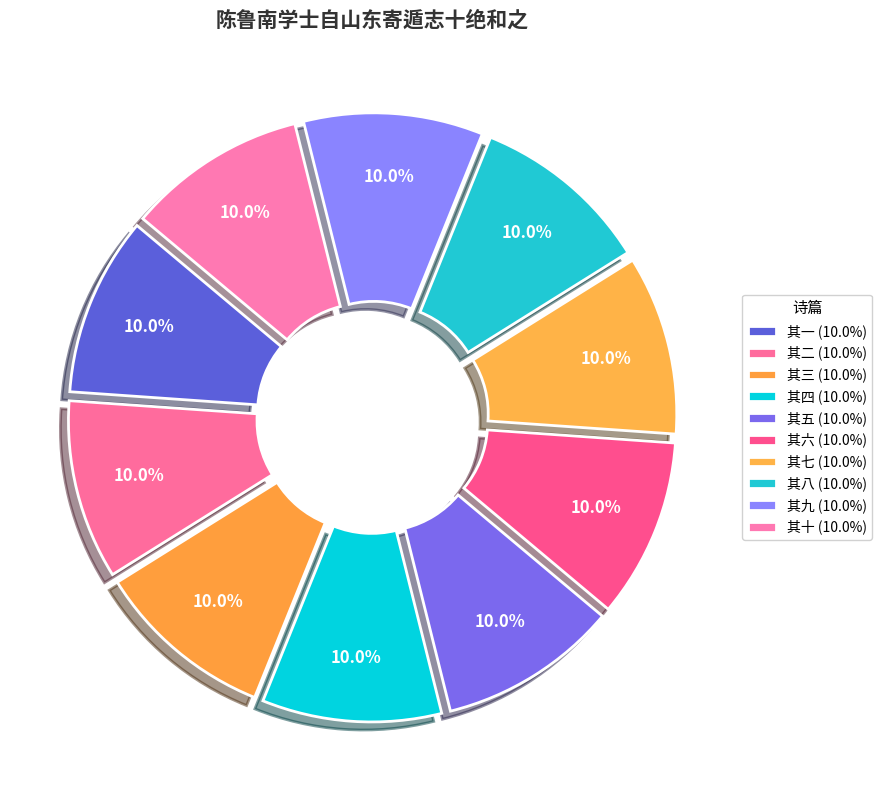

Does any single category account for the majority?

No